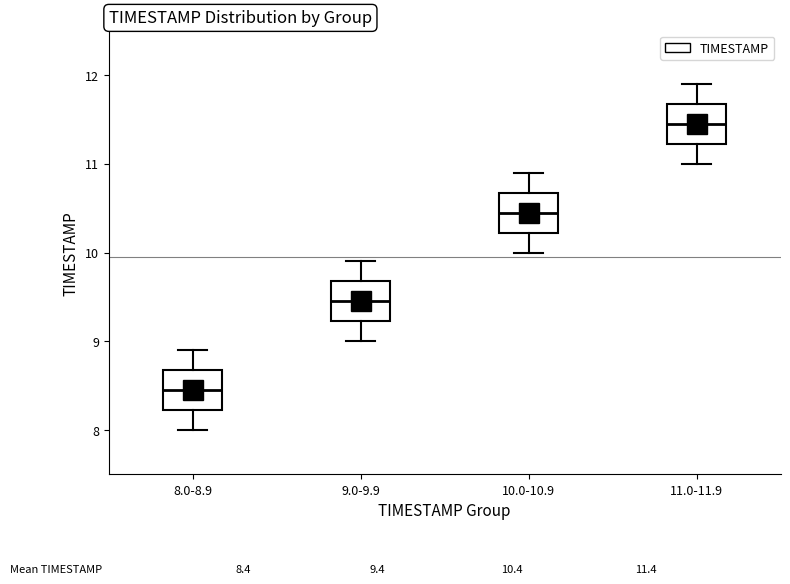

Which box has the lowest median line?

8.0-8.9